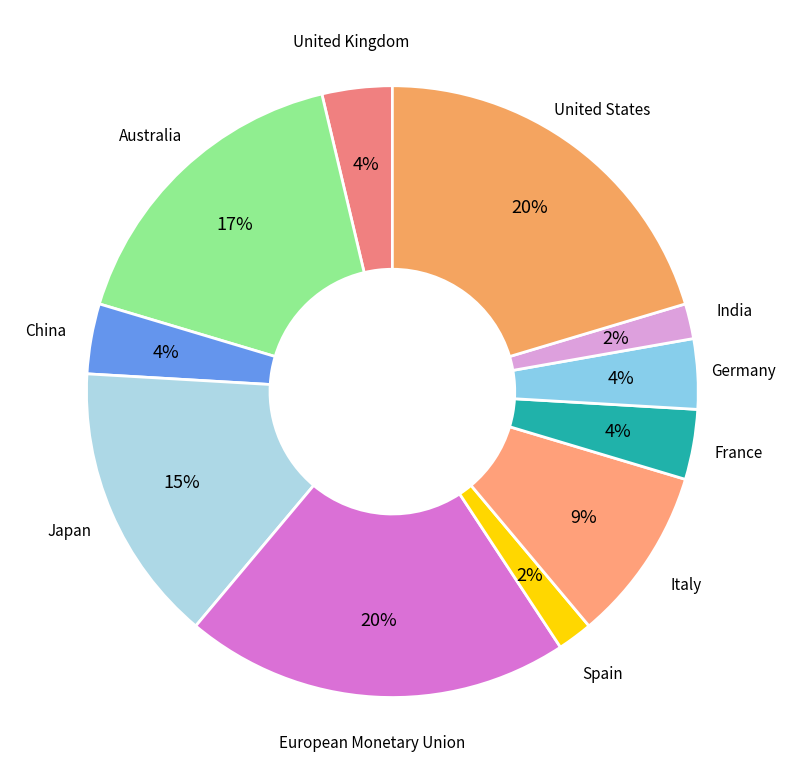

To the nearest percent, what is the combined percentage of Italy and Spain?

11%